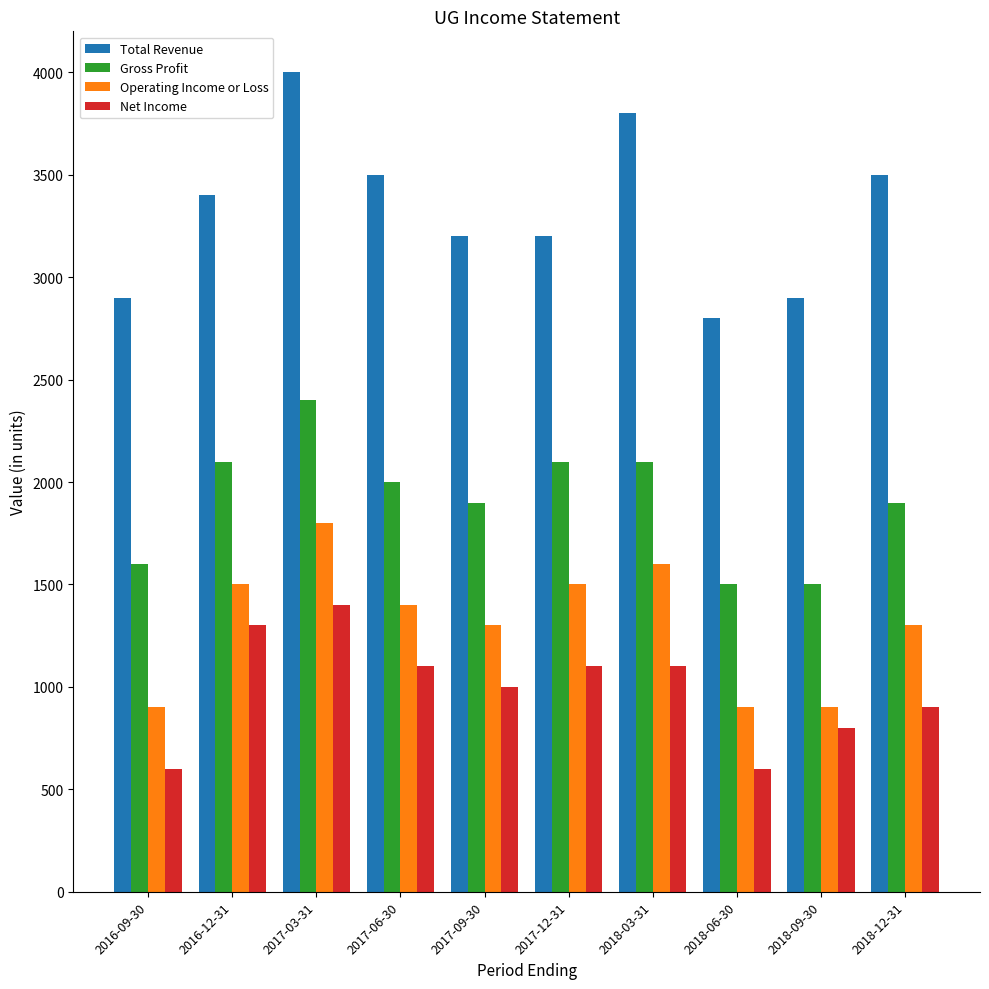

What is the label of the 5th bar from the left?

2017-09-30